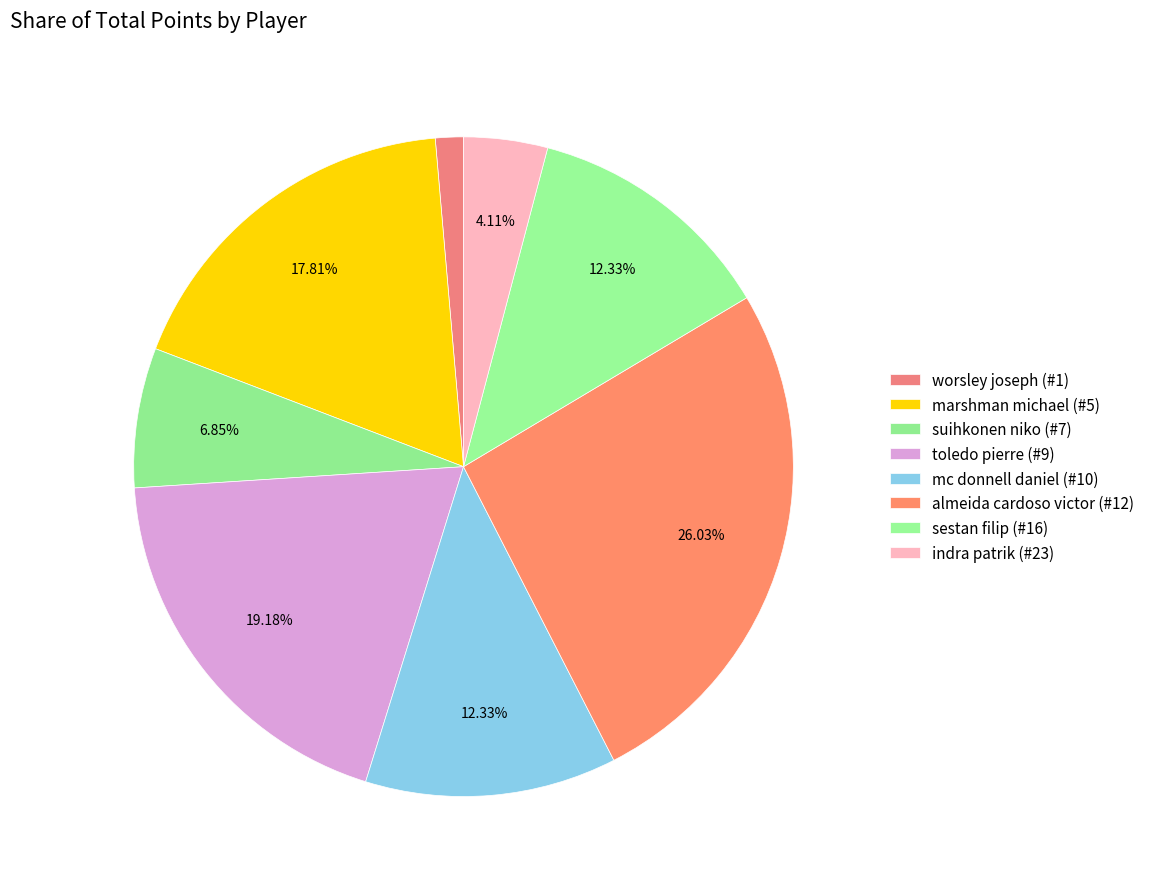

How many segments does this pie chart have?

8